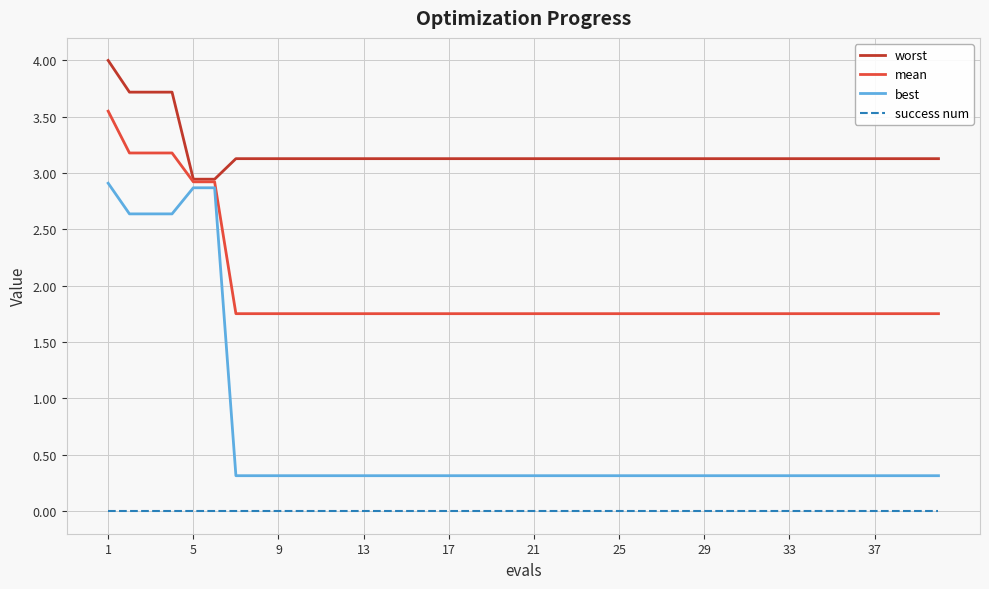

What is the maximum value for worst?

4.0